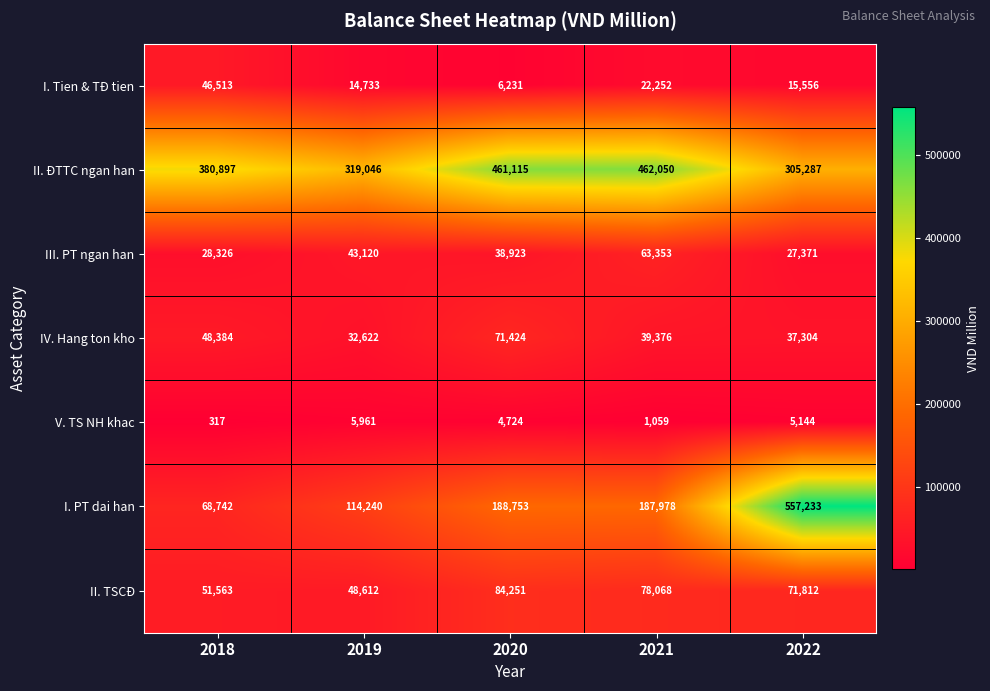

At how many categories does at least one series exceed 212036?

5